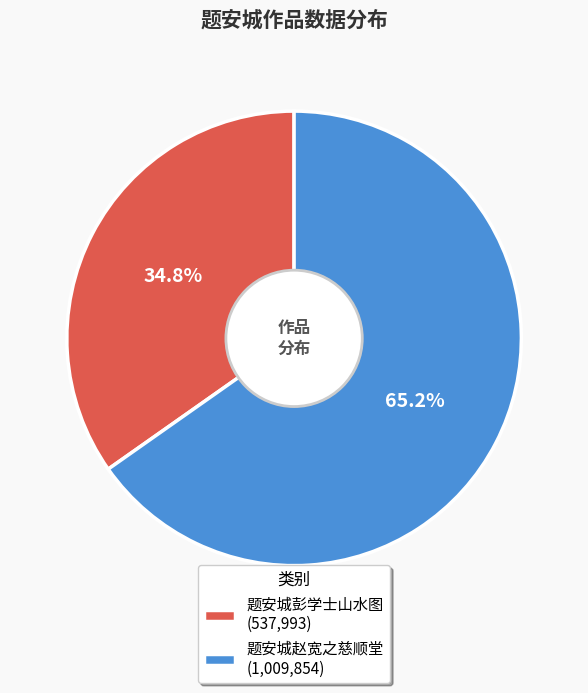

Which slice represents more than half of the pie?

题安城赵宽之慈顺堂